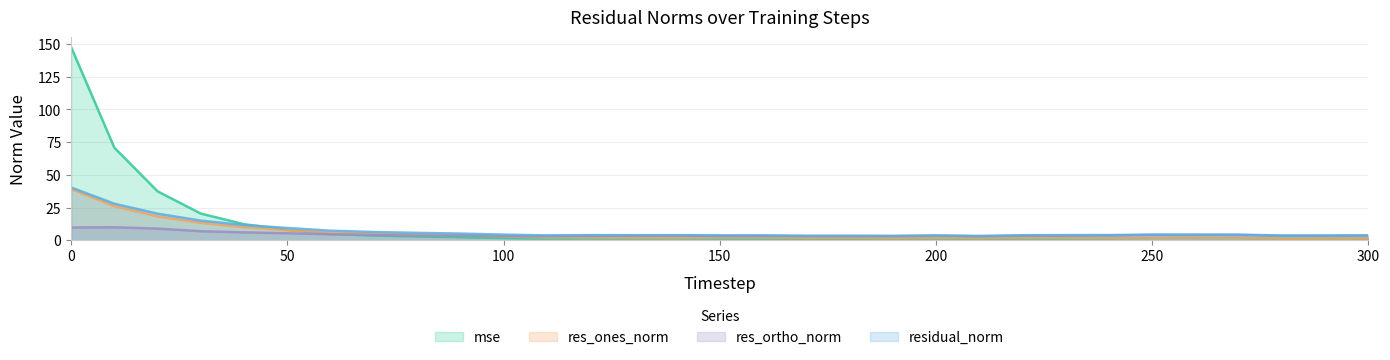

How many lines are shown in the chart?

4